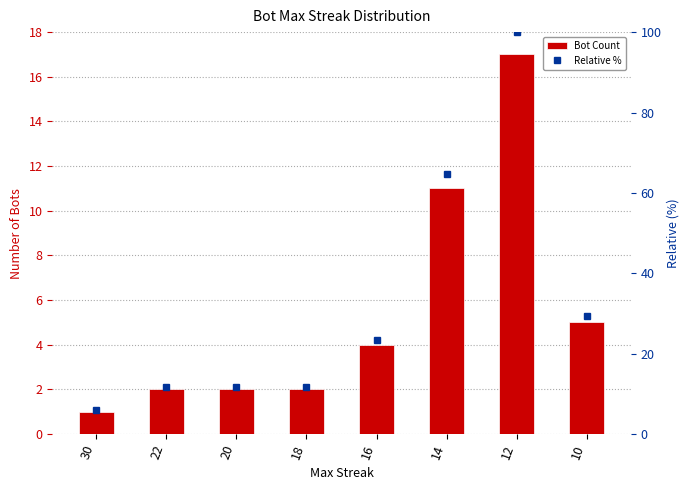

True or false: the data shows 5 at 10.

True